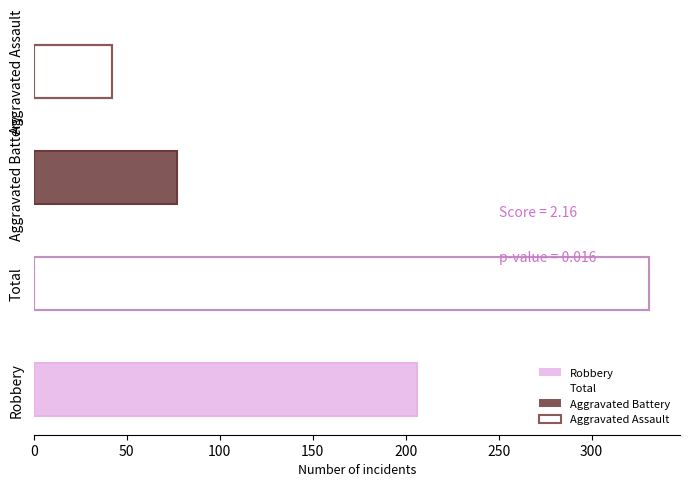

Does the chart contain stacked bars?

No